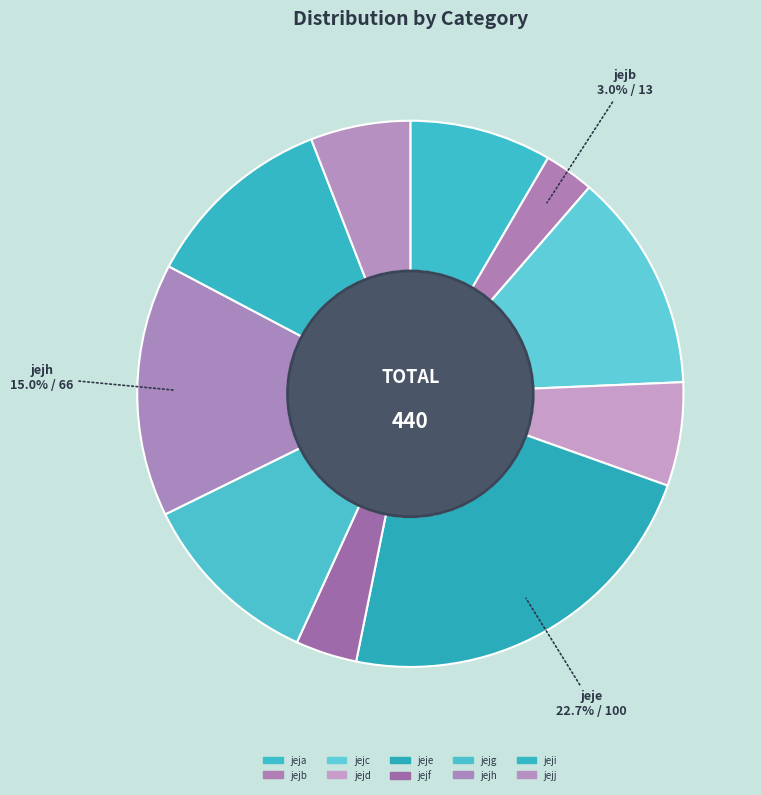

To the nearest percent, what portion does jeje represent?

23%